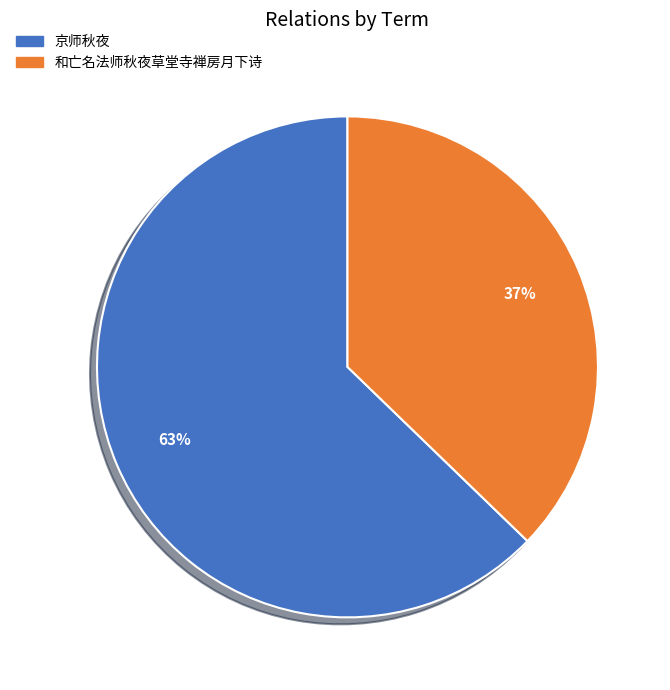

To the nearest percent, what portion does 京师秋夜 represent?

63%